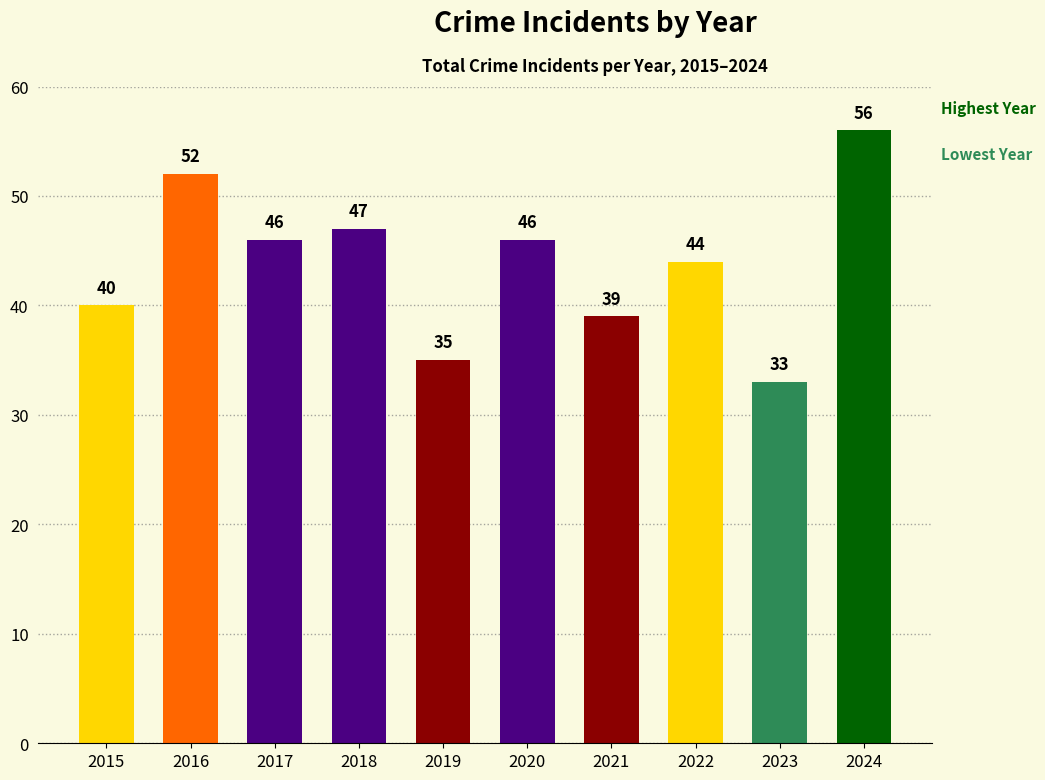

What is the minimum value shown in the chart?

33